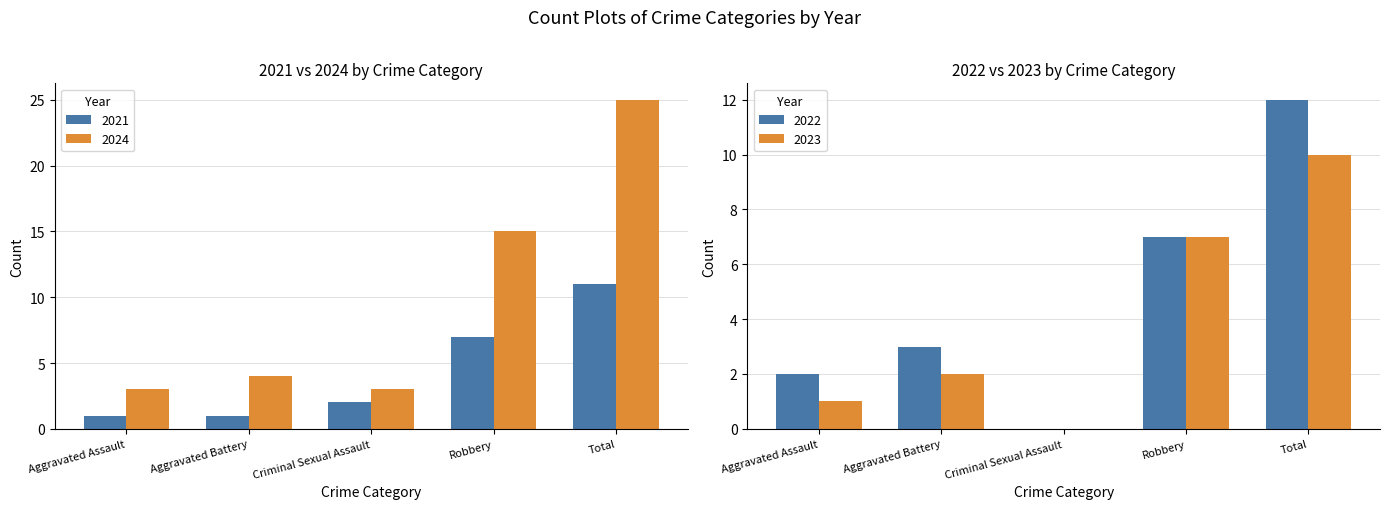

Are the bars grouped side by side (vs. stacked)?

Yes